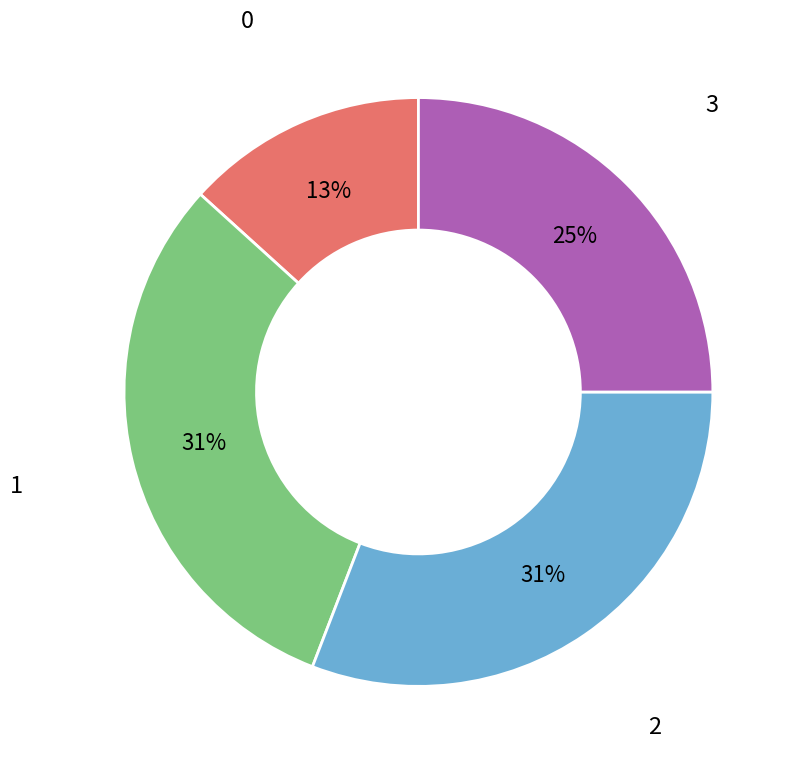

To the nearest percent, what portion does 3 represent?

25%